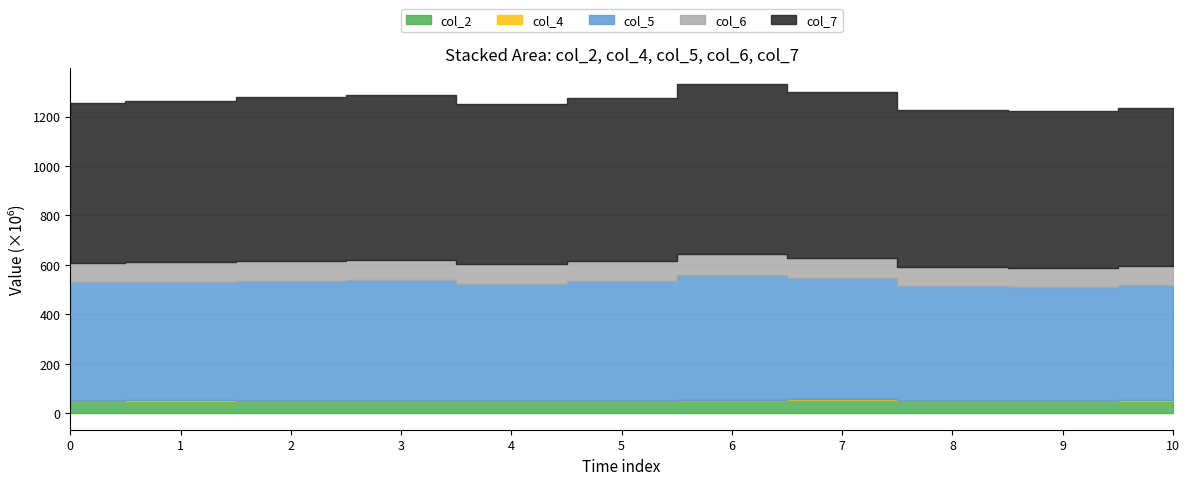

Where is col_7 nearest to the value 658416271?

5